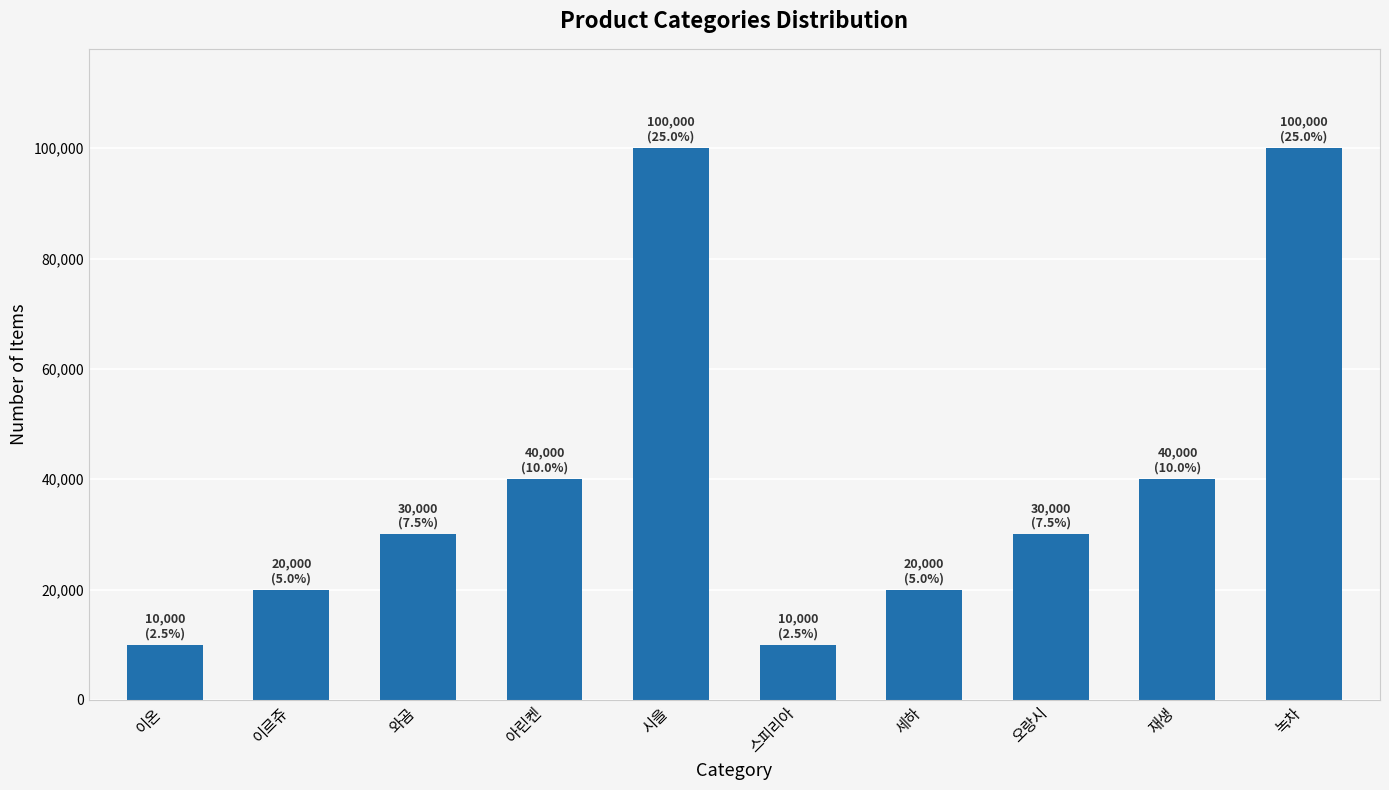

How many categories are shown in the chart?

10